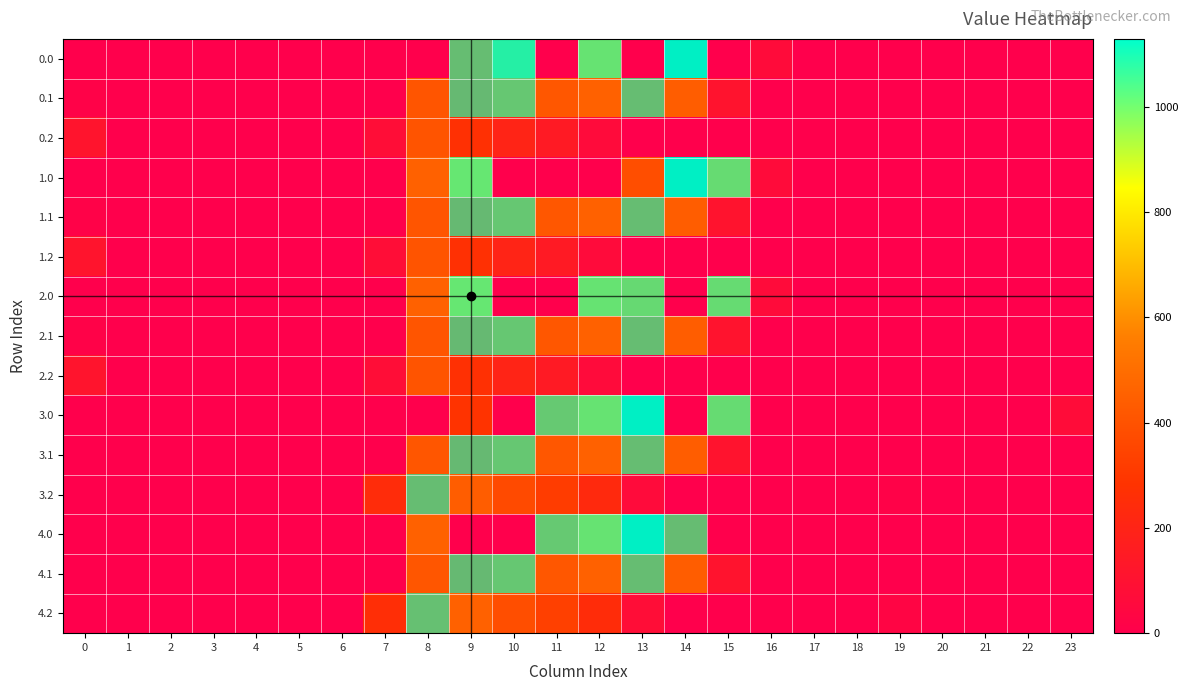

Reading right to left, what are all the values shown in this chart?

0.0: 23=0.0	22=0.0	21=0.0	20=0.0	19=0.0	18=0.0	17=0.0	16=67.6	15=0.0	14=1128.3	13=0.0	12=784.4	11=0.0	10=1023.2	9=573.2	8=0.0	7=0.0	6=0.0	5=0.0	4=0.0	3=0.0	2=0.0	1=0.0	0=0.0
0.1: 23=0.0	22=0.0	21=0.0	20=0.0	19=0.0	18=0.0	17=0.0	16=0.0	15=111.1	14=438.6	13=574.0	12=456.1	11=415.4	10=628.1	9=542.1	8=411.2	7=0.0	6=0.0	5=0.0	4=0.0	3=0.0	2=0.0	1=0.0	0=15.4
0.2: 23=0.0	22=0.0	21=0.0	20=0.0	19=0.0	18=0.0	17=0.0	16=0.0	15=0.0	14=0.0	13=0.0	12=65.2	11=149.1	10=202.5	9=271.1	8=407.2	7=77.9	6=0.0	5=0.0	4=0.0	3=0.0	2=0.0	1=0.0	0=112.9
1.0: 23=0.0	22=0.0	21=0.0	20=0.0	19=0.0	18=0.0	17=0.0	16=67.6	15=739.0	14=1128.3	13=383.5	12=0.0	11=0.0	10=0.0	9=804.0	8=454.2	7=0.0	6=0.0	5=0.0	4=0.0	3=0.0	2=0.0	1=0.0	0=0.0
1.1: 23=0.0	22=0.0	21=0.0	20=0.0	19=0.0	18=0.0	17=0.0	16=0.0	15=111.1	14=438.6	13=574.0	12=456.1	11=415.4	10=628.1	9=542.1	8=411.2	7=0.0	6=0.0	5=0.0	4=0.0	3=0.0	2=0.0	1=0.0	0=15.4
1.2: 23=0.0	22=0.0	21=0.0	20=0.0	19=0.0	18=0.0	17=0.0	16=0.0	15=0.0	14=0.0	13=0.0	12=65.2	11=149.1	10=202.5	9=271.1	8=407.2	7=77.9	6=0.0	5=0.0	4=0.0	3=0.0	2=0.0	1=0.0	0=112.9
2.0: 23=0.0	22=0.0	21=0.0	20=0.0	19=0.0	18=0.0	17=0.0	16=67.6	15=739.0	14=0.0	13=727.4	12=784.4	11=0.0	10=0.0	9=804.0	8=454.2	7=0.0	6=0.0	5=0.0	4=0.0	3=0.0	2=0.0	1=0.0	0=0.0
2.1: 23=0.0	22=0.0	21=0.0	20=0.0	19=0.0	18=0.0	17=0.0	16=0.0	15=111.1	14=438.6	13=574.0	12=456.1	11=415.4	10=628.1	9=542.1	8=411.2	7=0.0	6=0.0	5=0.0	4=0.0	3=0.0	2=0.0	1=0.0	0=15.4
2.2: 23=0.0	22=0.0	21=0.0	20=0.0	19=0.0	18=0.0	17=0.0	16=0.0	15=0.0	14=0.0	13=0.0	12=65.2	11=149.1	10=202.5	9=271.1	8=407.2	7=77.9	6=0.0	5=0.0	4=0.0	3=0.0	2=0.0	1=0.0	0=112.9
3.0: 23=71.8	22=0.0	21=0.0	20=0.0	19=0.0	18=0.0	17=0.0	16=0.0	15=739.0	14=0.0	13=1129.0	12=784.4	11=640.9	10=0.0	9=283.3	8=0.0	7=0.0	6=0.0	5=0.0	4=0.0	3=0.0	2=0.0	1=0.0	0=0.0
3.1: 23=0.0	22=0.0	21=0.0	20=0.0	19=0.0	18=0.0	17=0.0	16=0.0	15=111.1	14=437.3	13=574.0	12=456.1	11=415.4	10=628.1	9=542.1	8=412.6	7=0.0	6=0.0	5=0.0	4=0.0	3=0.0	2=0.0	1=0.0	0=0.0
3.2: 23=0.0	22=0.0	21=0.0	20=0.0	19=15.9	18=0.0	17=0.0	16=0.0	15=0.0	14=0.0	13=62.6	12=232.2	11=316.1	10=369.5	9=438.1	8=574.2	7=244.9	6=0.0	5=0.0	4=0.0	3=0.0	2=0.0	1=0.0	0=0.0
4.0: 23=0.0	22=0.0	21=0.0	20=0.0	19=0.0	18=0.0	17=0.0	16=0.0	15=0.0	14=568.1	13=1129.0	12=784.4	11=640.9	10=0.0	9=0.0	8=454.2	7=0.0	6=0.0	5=0.0	4=0.0	3=0.0	2=0.0	1=0.0	0=0.0
4.1: 23=0.0	22=0.0	21=0.0	20=0.0	19=0.0	18=0.0	17=0.0	16=0.0	15=111.1	14=437.3	13=574.0	12=456.1	11=415.4	10=628.1	9=542.1	8=412.6	7=0.0	6=0.0	5=0.0	4=0.0	3=0.0	2=0.0	1=0.0	0=0.0
4.2: 23=0.0	22=0.0	21=0.0	20=0.0	19=30.9	18=0.0	17=0.0	16=0.0	15=0.0	14=0.0	13=77.6	12=247.2	11=331.1	10=384.5	9=453.1	8=589.2	7=259.9	6=0.0	5=0.0	4=0.0	3=0.0	2=0.0	1=0.0	0=0.0